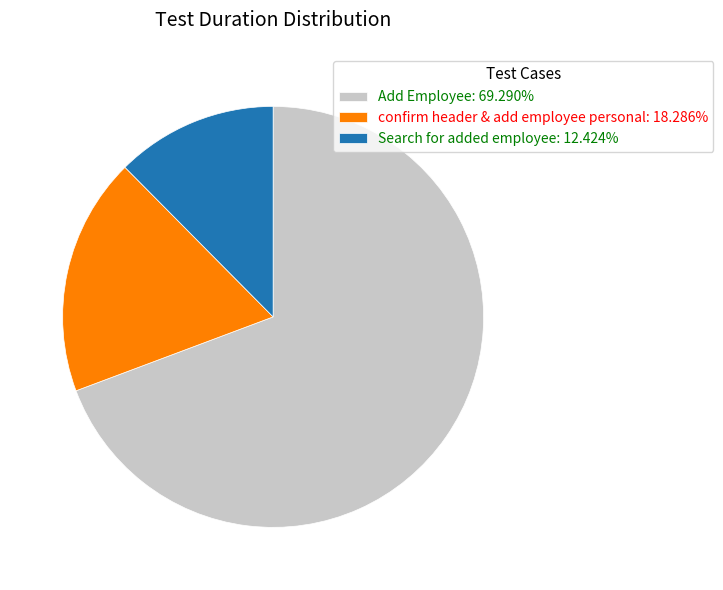

Approximately how many times larger is the value at Add Employee compared to confirm header & add employee personal?

3.8